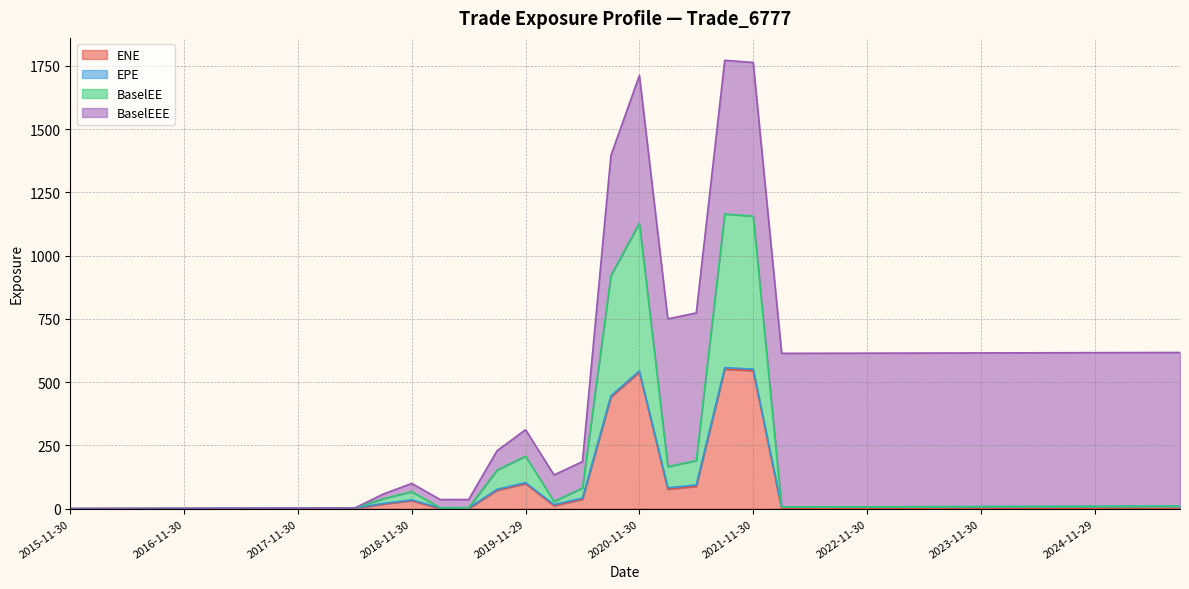

True or false: ENE and BaselEE cross at least once.

False